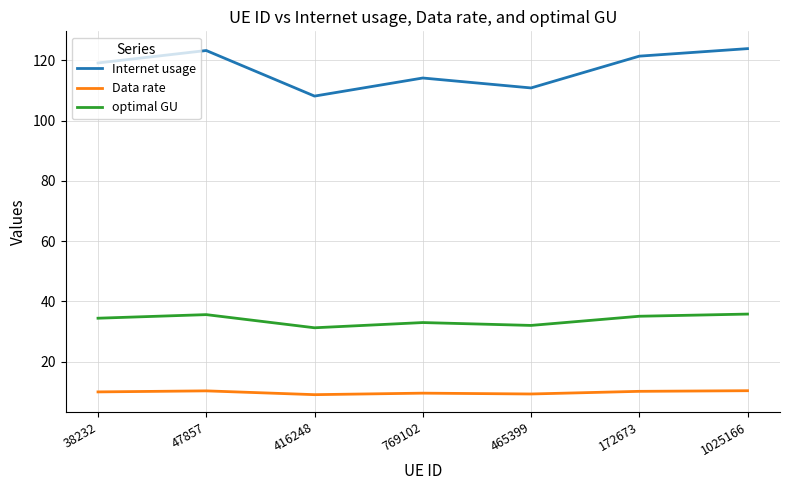

What position from the left is 465399?

5